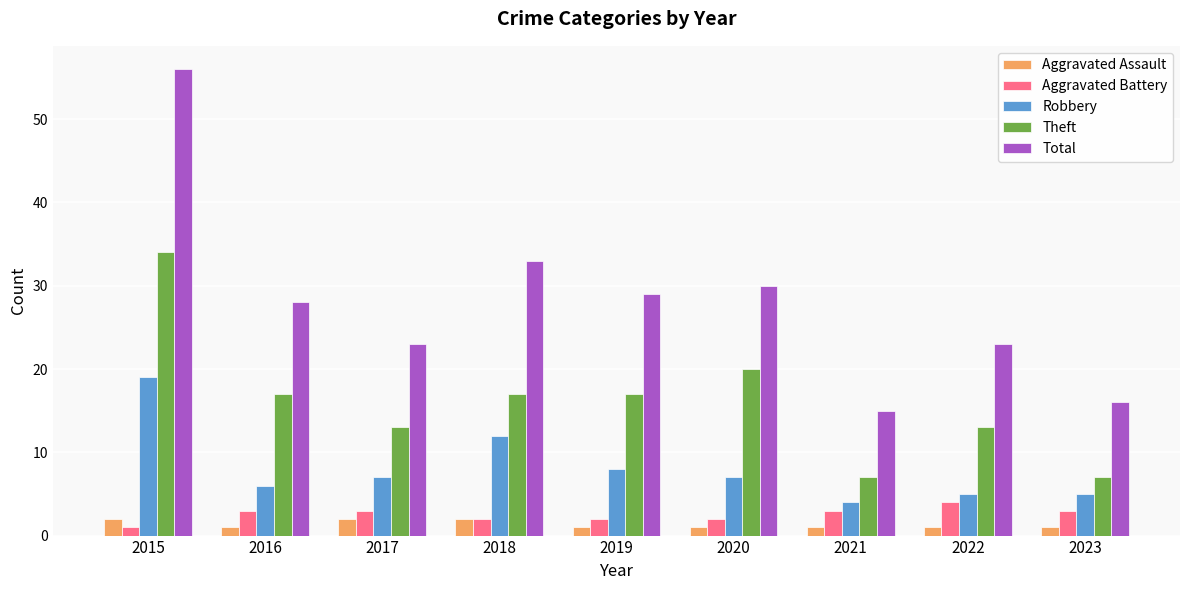

How many distinct data groups are displayed?

5